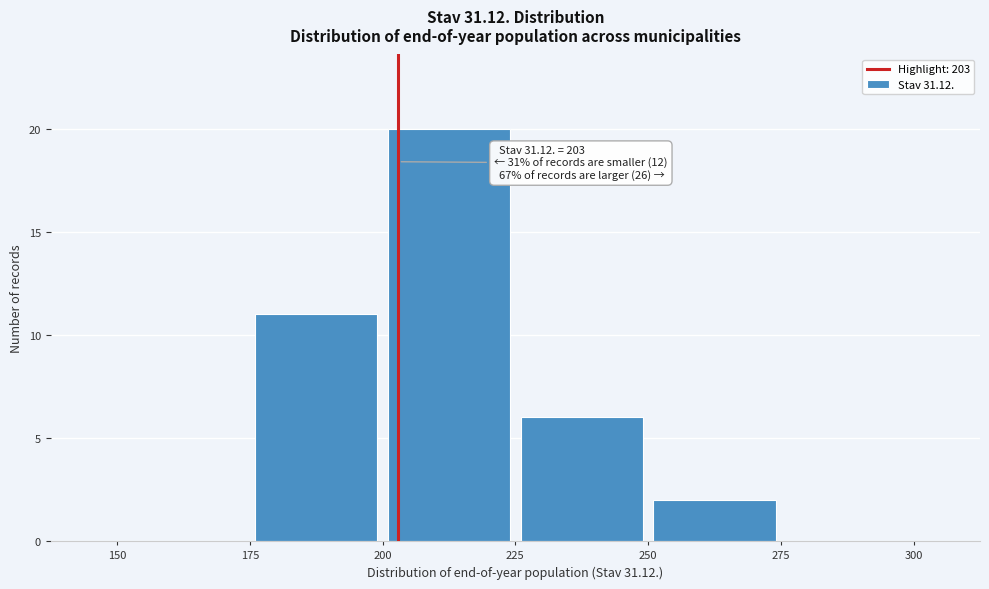

Which range on the x-axis has the tallest bar?

200 to 225